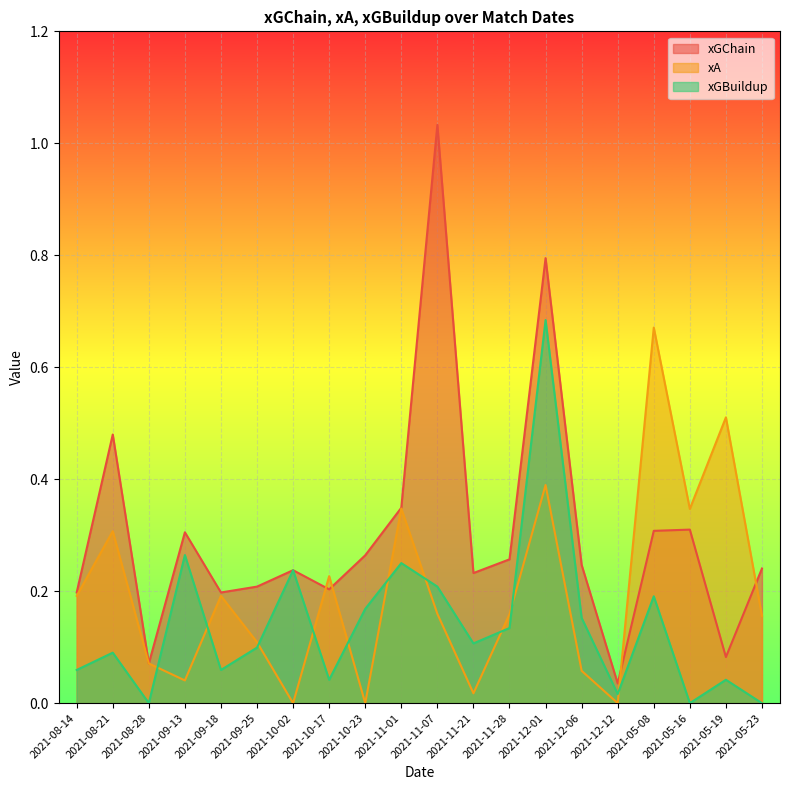

What are all the series names shown in the legend?

xGChain, xA, xGBuildup